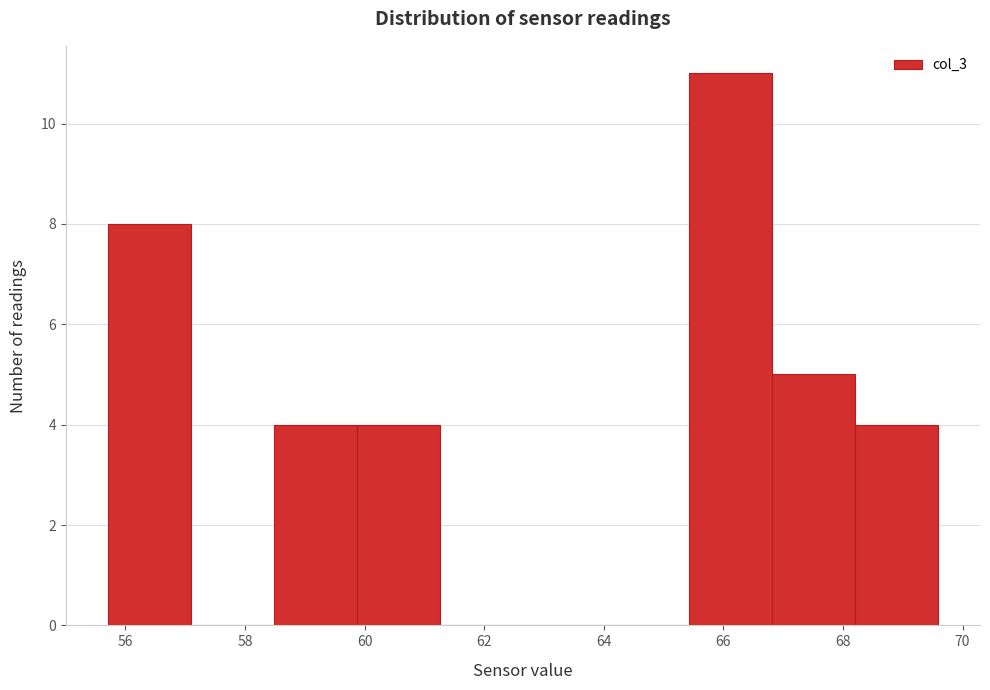

Over which range of the x-axis is the bar tallest?

65.4 to 66.8